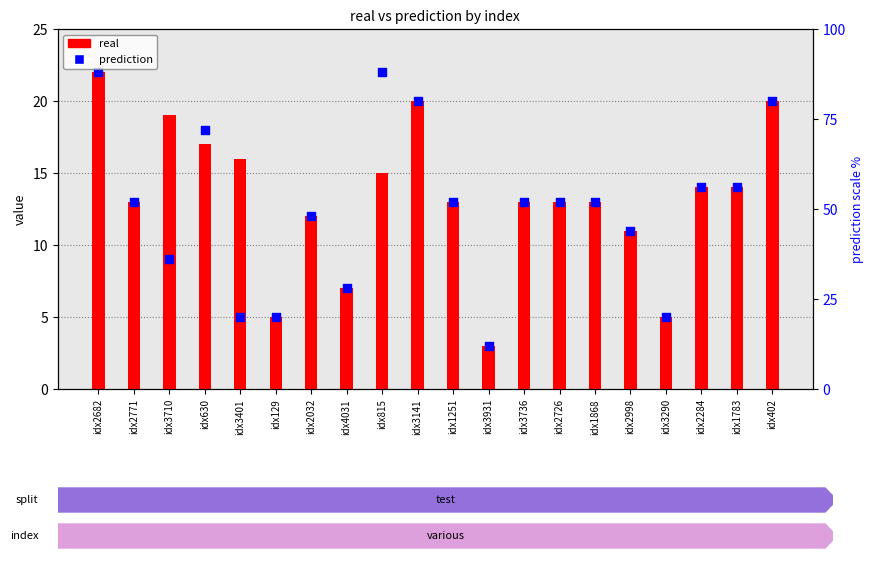

Which series contains the lowest Y value?

real